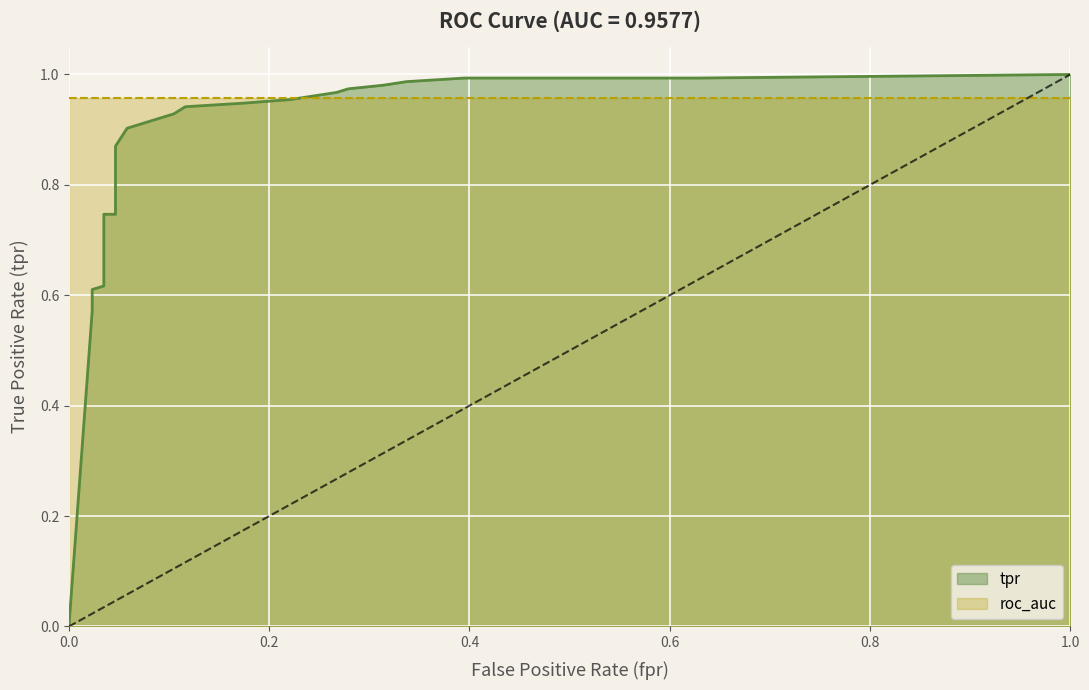

Is it true that fpr equals 0.2 at 13?

True